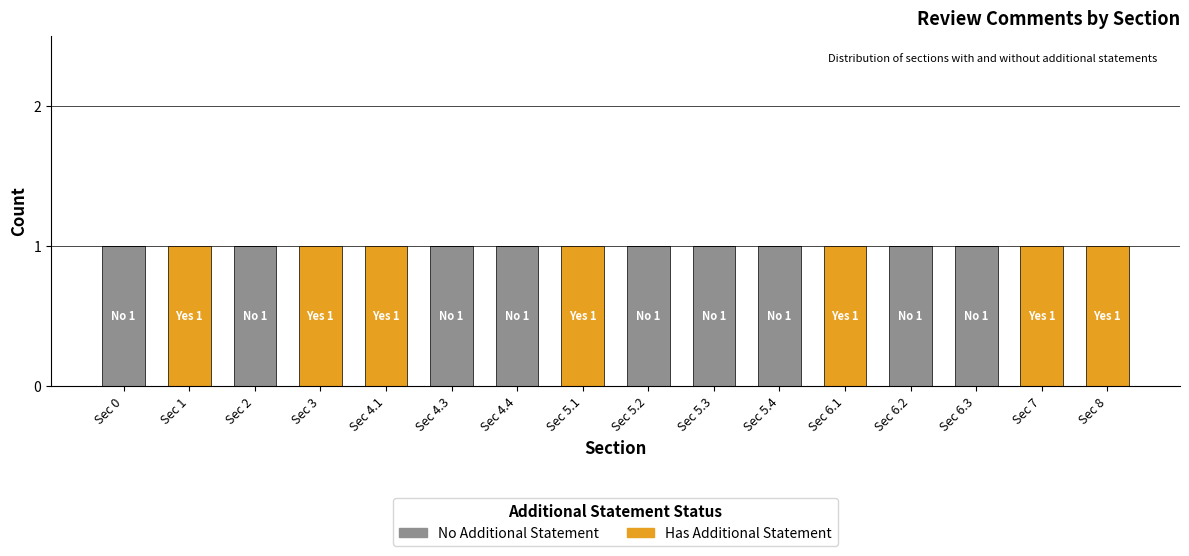

How many data points does each series have?

16